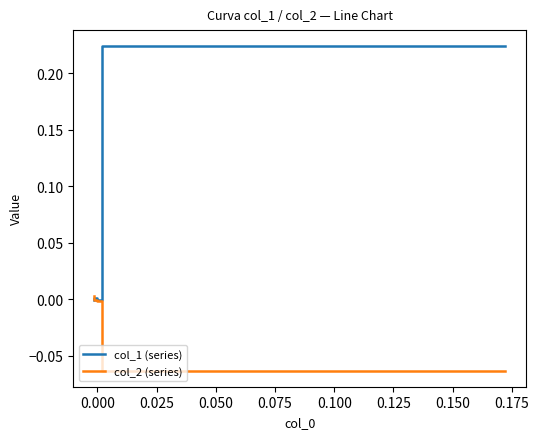

Reading right to left, list all the values displayed in this chart.

col_1 (series): -0.0	0.0	-0.0	0.2
col_2 (series): 0.0	-0.0	-0.0	-0.1